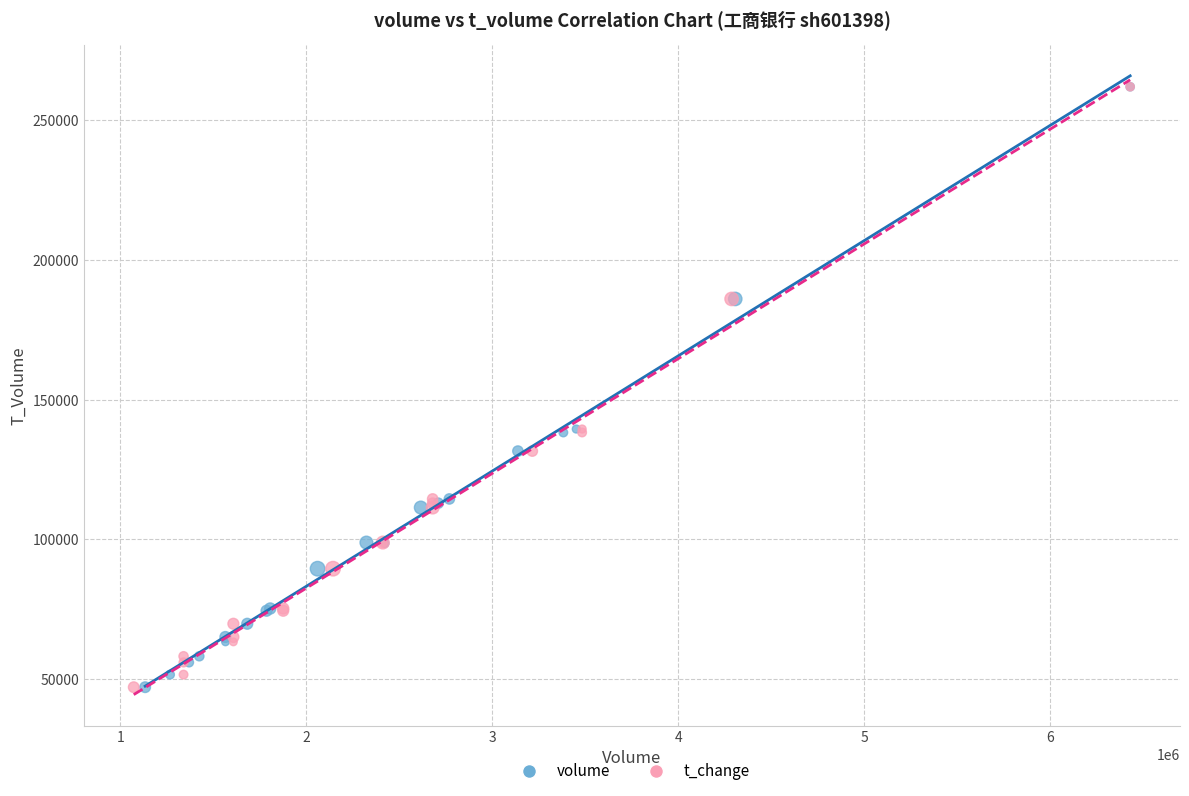

What are all the series names shown in the legend?

volume, t_change